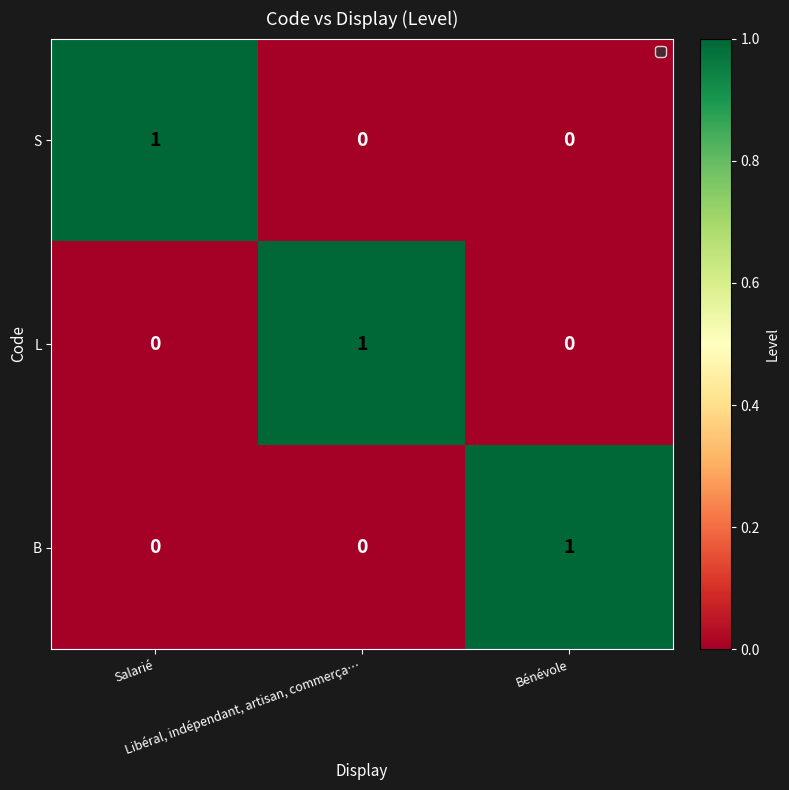

How many L values are between 0 and 1?

3